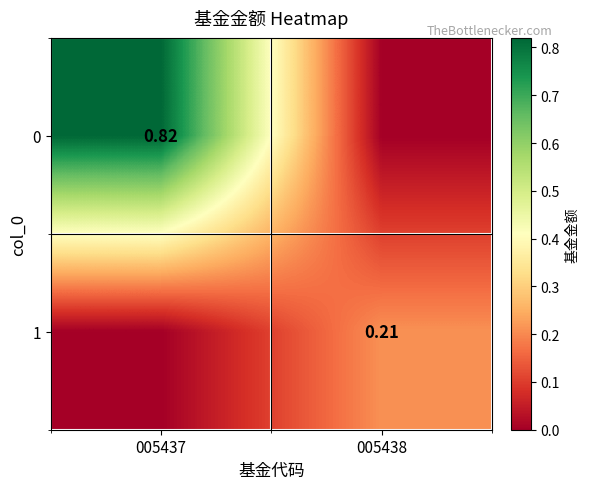

Rank the categories by 0 value from highest to lowest.

005437, 005438